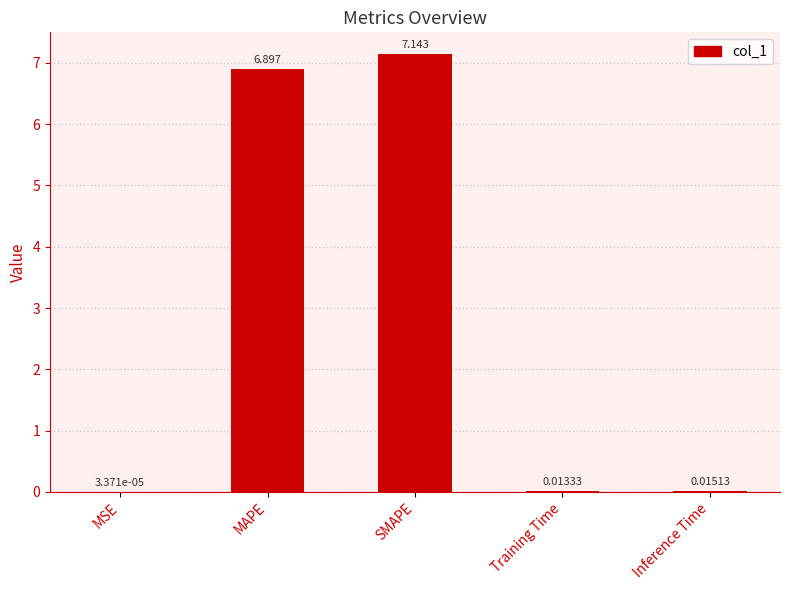

Where is the data nearest to the value 3?

Inference Time